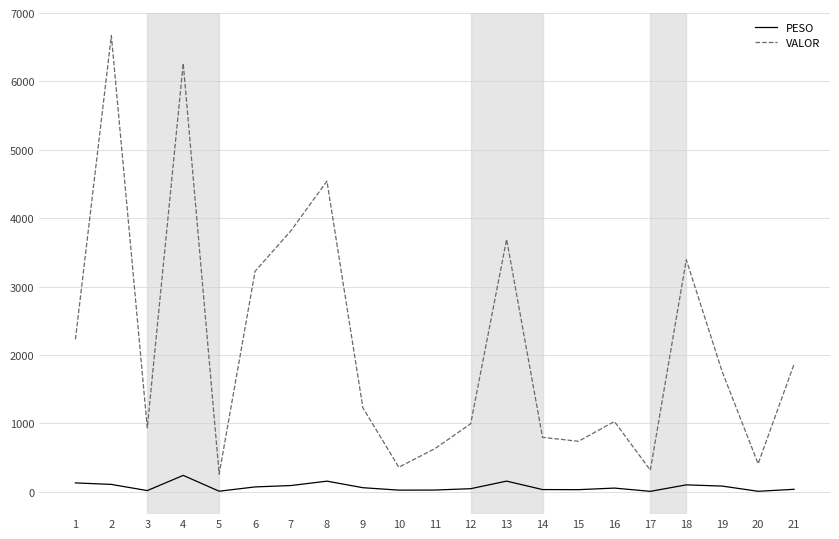

The value of VALOR at 14 is 796.5. True or false?

True